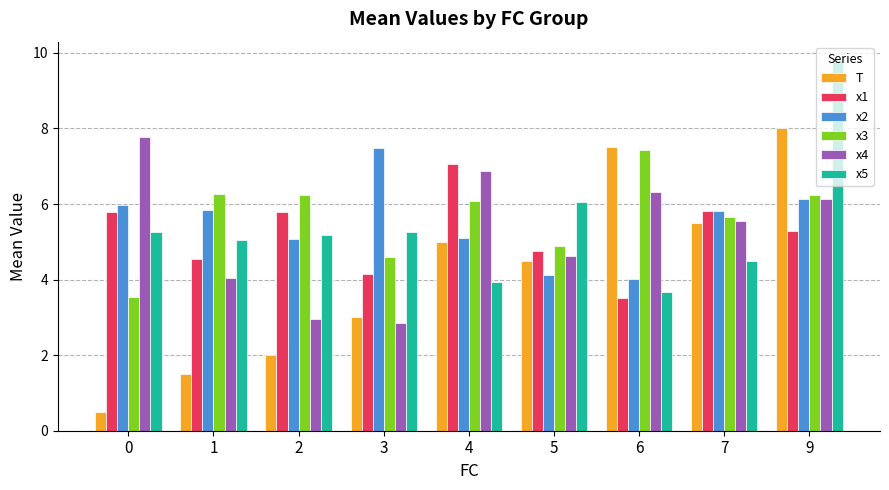

What is the average value of the x2 series?

5.5